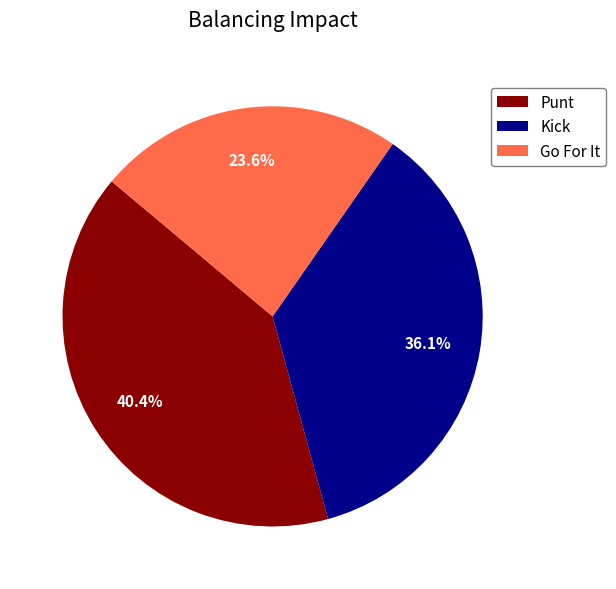

Which slice is the largest?

Punt